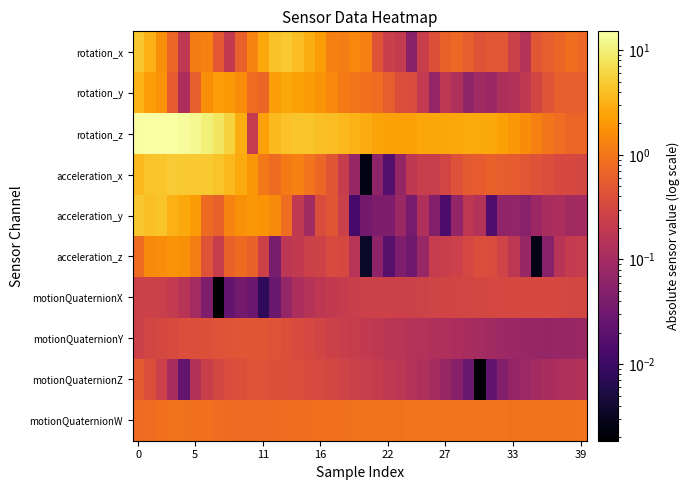

Reading right to left, transcribe all the data shown in this chart.

rotation_x: 0.8	0.9	0.7	0.6	0.5	0.1	0.3	0.5	0.5	0.4	0.6	0.7	0.7	0.4	0.2	0.1	0.2	0.2	0.4	1.2	1.5	1.2	1.3	2.0	3.0	3.9	4.8	4.1	2.6	1.3	0.6	0.2	0.5	1.3	1.1	0.2	0.7	1.6	3.2	4.7
rotation_y: 0.6	0.6	0.6	0.5	0.3	0.2	0.1	0.1	0.1	0.1	0.1	0.1	0.2	0.1	0.2	0.4	0.4	0.6	0.8	0.9	1.0	1.1	1.4	1.8	2.1	2.3	2.7	2.2	0.7	0.8	1.6	2.0	2.2	1.6	0.6	0.1	0.6	1.8	2.2	3.3
rotation_z: 0.7	0.7	0.8	1.0	1.2	1.6	2.0	2.3	2.6	2.8	2.7	2.7	2.6	2.6	2.6	2.4	2.3	2.3	2.4	2.8	3.2	3.6	3.9	4.1	4.3	4.4	4.2	3.7	2.3	0.2	2.9	5.7	8.2	10.2	12.4	13.9	14.7	15.1	15.1	14.6
acceleration_x: 0.3	0.3	0.3	0.4	0.4	0.5	0.6	0.6	0.6	0.6	0.5	0.4	0.3	0.2	0.2	0.2	0.1	0.0	0.1	0.0	0.1	0.2	0.5	0.7	1.0	1.2	1.1	0.8	1.1	1.9	2.8	3.6	4.3	4.9	4.9	4.9	5.0	4.5	4.4	3.6
acceleration_y: 0.1	0.1	0.1	0.1	0.1	0.1	0.1	0.1	0.0	0.1	0.2	0.1	0.0	0.0	0.1	0.0	0.1	0.0	0.0	0.0	0.0	0.2	0.5	0.4	0.1	0.2	0.8	1.5	1.8	1.9	1.7	1.3	0.6	0.8	2.1	2.6	3.2	4.3	4.1	4.6
acceleration_z: 0.2	0.2	0.2	0.1	0.0	0.1	0.2	0.3	0.4	0.4	0.3	0.3	0.2	0.2	0.1	0.0	0.0	0.0	0.1	0.0	0.2	0.3	0.3	0.3	0.3	0.2	0.2	0.0	0.3	0.6	0.8	0.7	0.2	0.4	1.2	1.7	1.8	1.6	1.5	0.8
motionQuaternionX: 0.3	0.3	0.3	0.3	0.3	0.3	0.3	0.3	0.3	0.3	0.3	0.3	0.3	0.3	0.3	0.3	0.3	0.3	0.3	0.2	0.2	0.2	0.2	0.2	0.1	0.1	0.1	0.0	0.0	0.0	0.0	0.0	0.0	0.0	0.1	0.2	0.2	0.2	0.3	0.3
motionQuaternionY: 0.1	0.1	0.1	0.1	0.1	0.1	0.1	0.1	0.1	0.1	0.1	0.1	0.1	0.1	0.1	0.1	0.2	0.2	0.2	0.2	0.2	0.2	0.3	0.3	0.3	0.4	0.4	0.4	0.5	0.5	0.5	0.5	0.4	0.4	0.4	0.4	0.4	0.3	0.3	0.3
motionQuaternionZ: 0.1	0.1	0.1	0.1	0.1	0.1	0.1	0.0	0.0	0.0	0.0	0.1	0.1	0.1	0.1	0.1	0.2	0.2	0.2	0.2	0.3	0.3	0.3	0.3	0.4	0.4	0.4	0.4	0.4	0.4	0.4	0.4	0.3	0.2	0.1	0.0	0.1	0.2	0.4	0.5
motionQuaternionW: 0.9	0.9	0.9	0.9	0.9	0.9	0.9	0.9	0.9	0.9	0.9	0.9	0.9	0.9	0.9	0.9	0.9	0.9	0.9	0.9	0.9	0.9	0.9	0.9	0.9	0.8	0.8	0.8	0.8	0.8	0.8	0.8	0.8	0.9	0.9	0.9	0.9	0.9	0.8	0.8